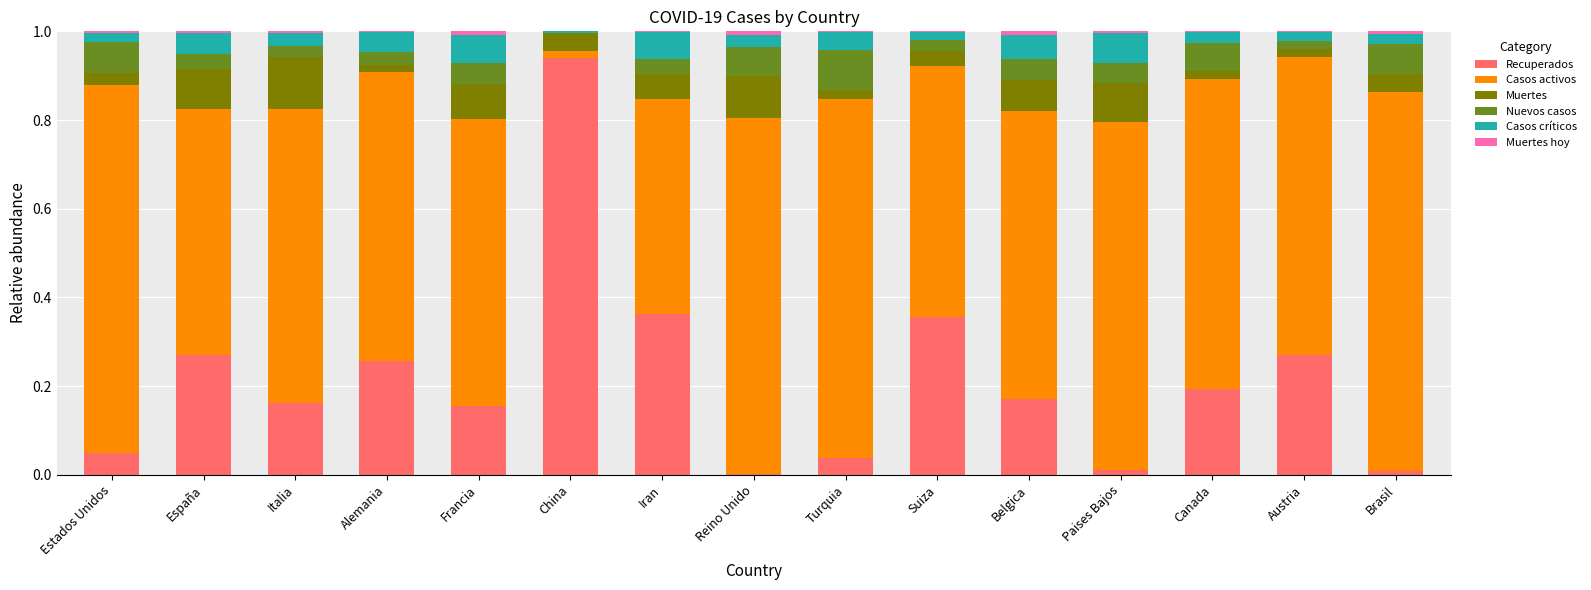

The value of Recuperados at Canada is 0.2. True or false?

True